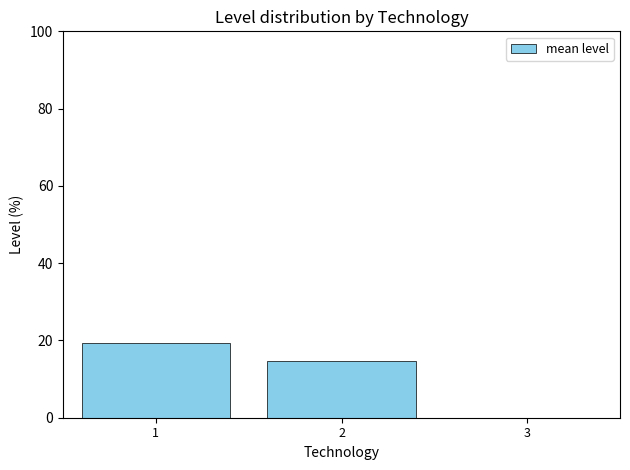

What is the ratio of the value at 2 to the value at 1?

0.8